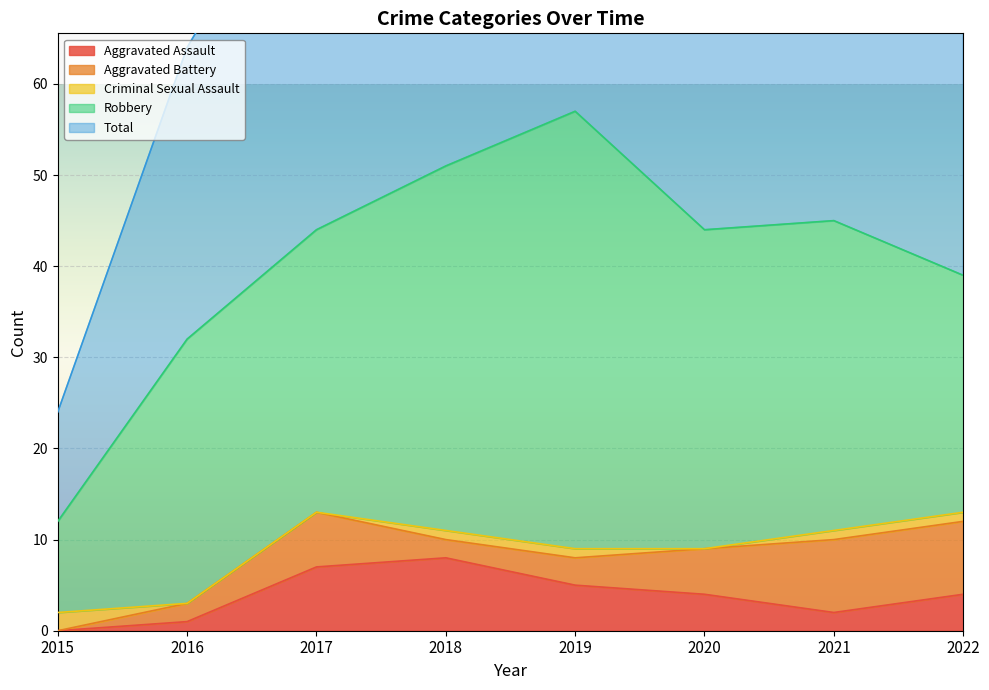

Reading right to left, list all the values displayed in this chart.

Aggravated Assault: 4	2	4	5	8	7	1	0
Aggravated Battery: 8	8	5	3	2	6	2	0
Criminal Sexual Assault: 1	1	0	1	1	0	0	2
Robbery: 26	34	35	48	40	31	29	10
Total: 40	45	44	57	51	44	32	12